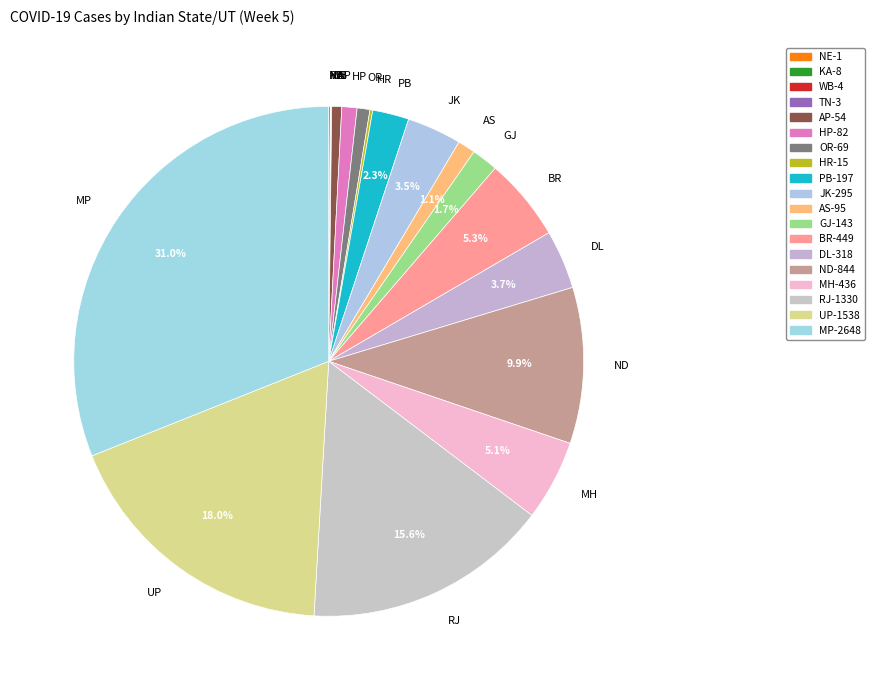

Which category has the biggest portion of the pie?

MP